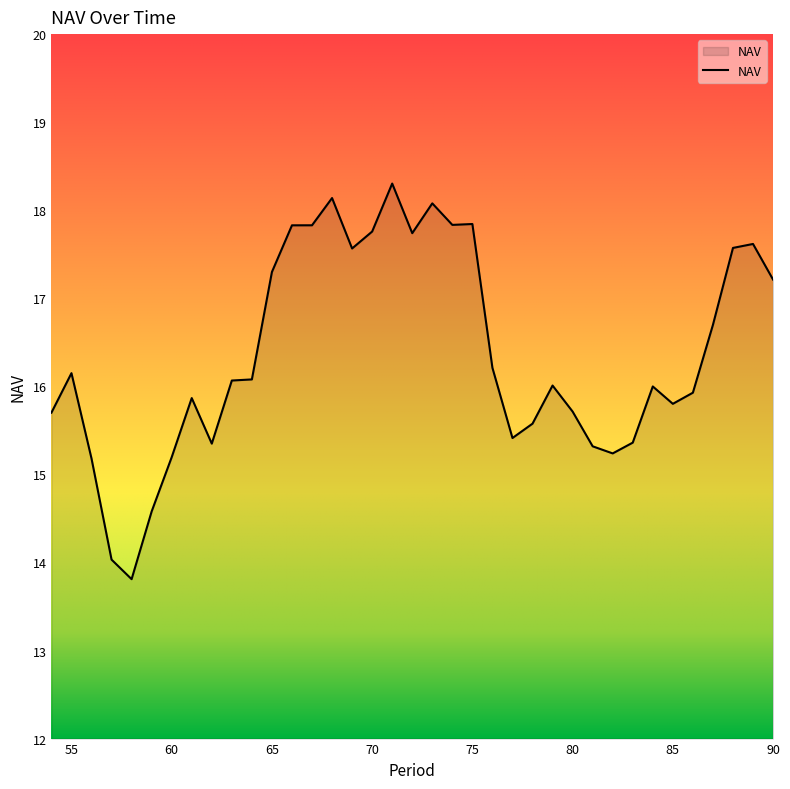

What is the difference between the maximum and minimum values?

4.5